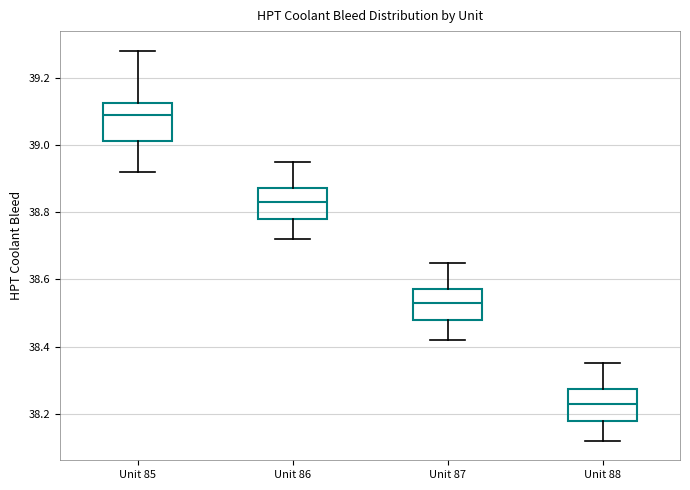

Reading left to right, read every box against the y-axis: the position of its median line, the range the box covers, and the ends of its whiskers. The values are not printed on the chart, so give them approximately, as read against the axis.

Unit 85: median 39.10, box 39.02 to 39.12, whiskers 38.92 to 39.28
Unit 86: median 38.84, box 38.78 to 38.88, whiskers 38.72 to 38.96
Unit 87: median 38.54, box 38.48 to 38.58, whiskers 38.42 to 38.66
Unit 88: median 38.24, box 38.18 to 38.28, whiskers 38.12 to 38.36